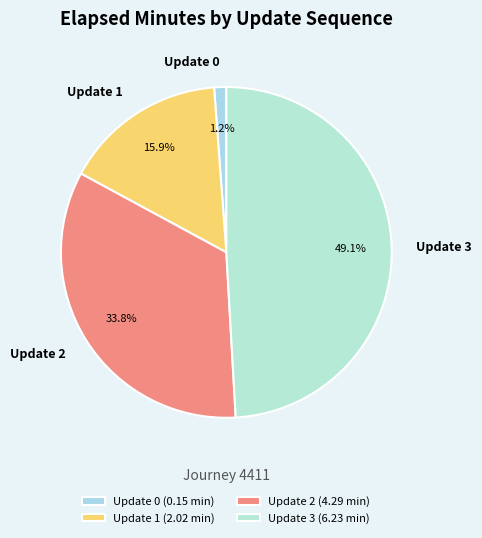

To the nearest percent, what portion does Update 1 represent?

16%